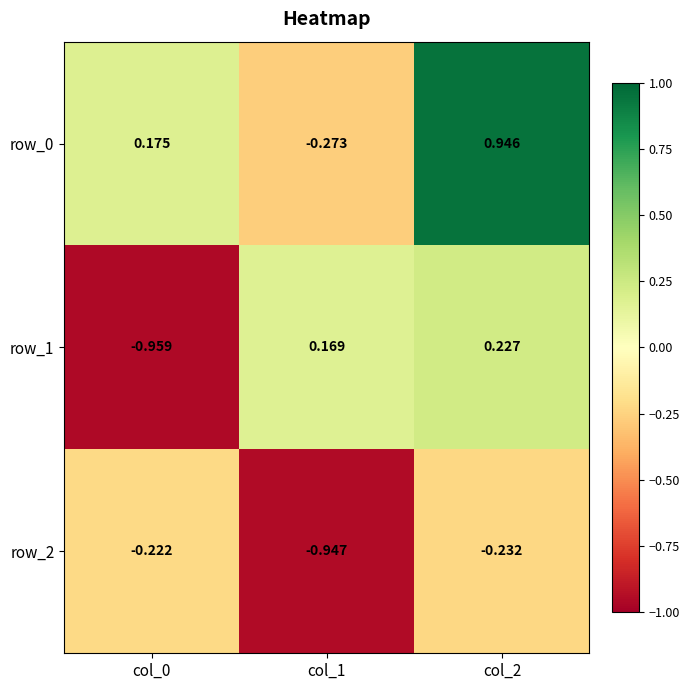

At which category is the sum across all series the highest?

col_2